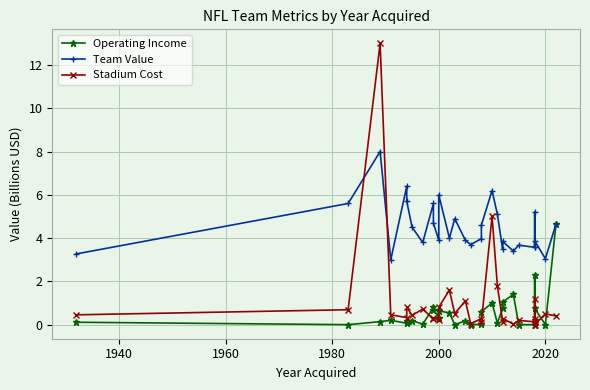

Does the chart display data point markers on the line(s)?

Yes